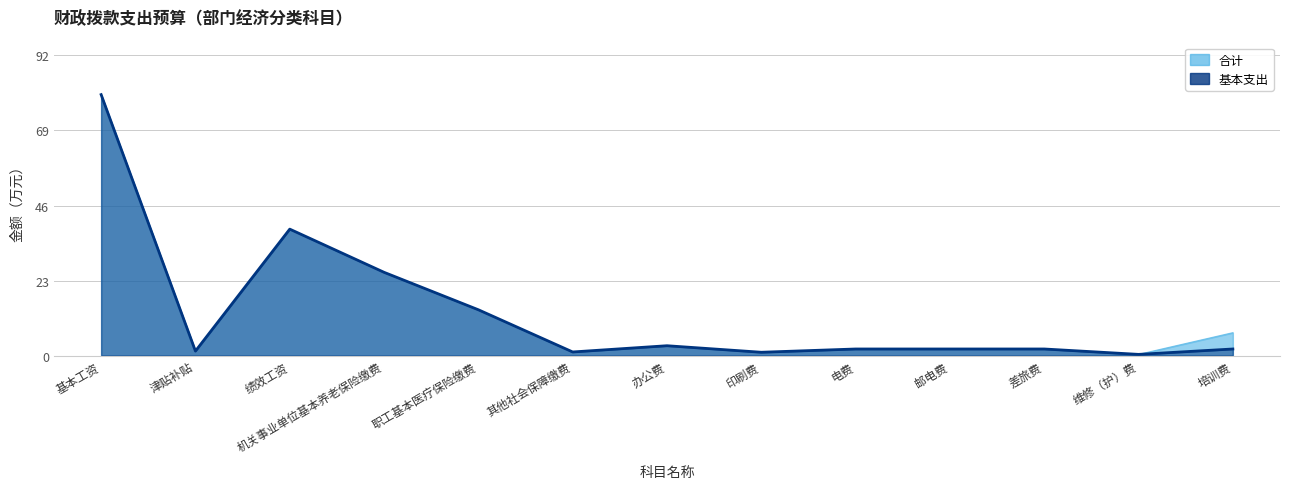

Which series has the largest range (max minus min)?

合计